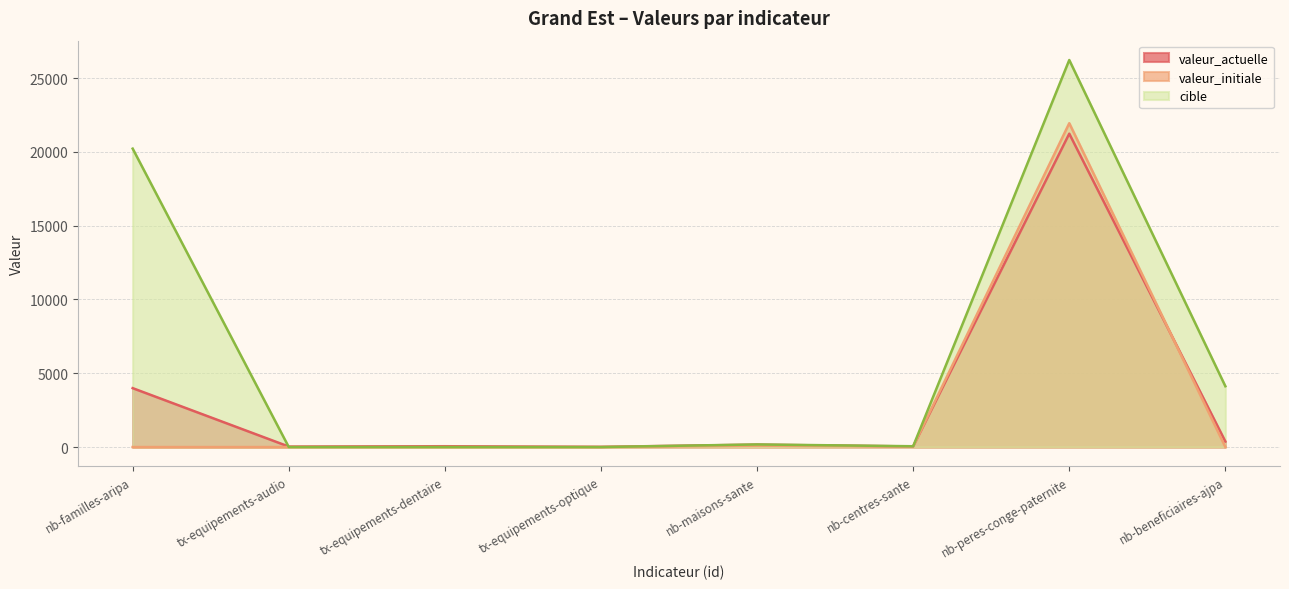

At which label is valeur_actuelle closest to 10622?

nb-familles-aripa